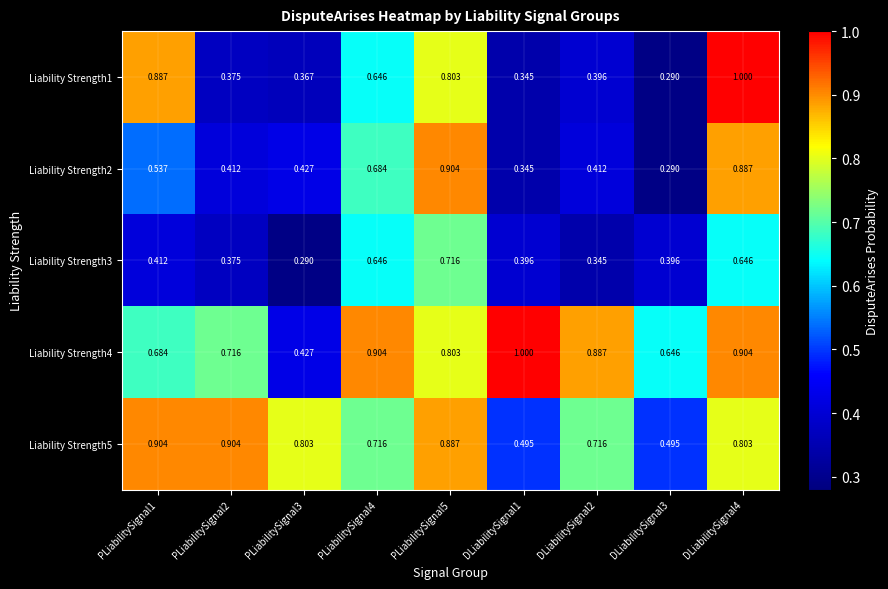

Is the value of Liability Strength2 at PLiabilitySignal3 greater than the value of Liability Strength1 at DLiabilitySignal3?

Yes